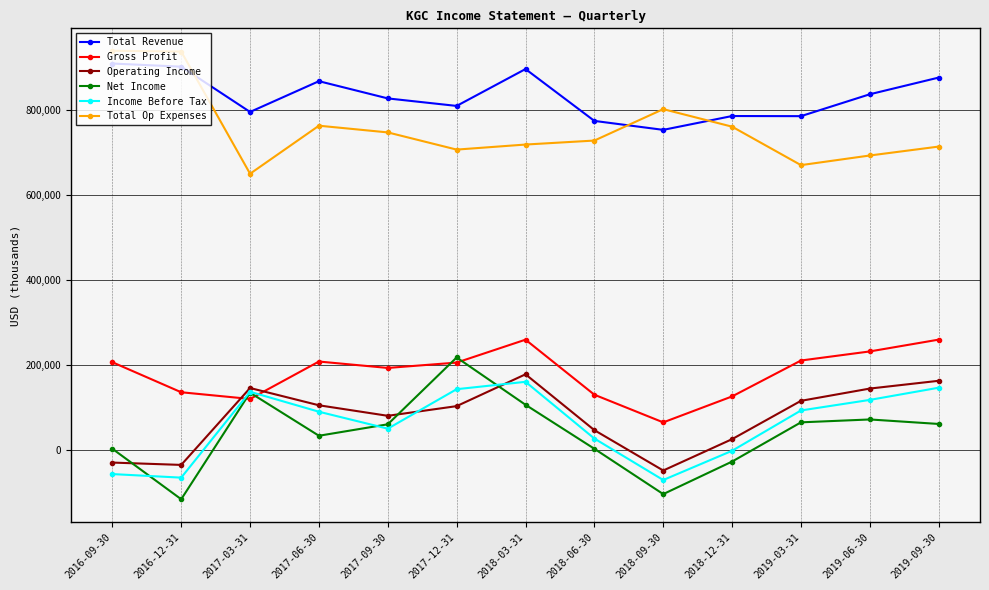

Between 2019-03-31 and 2019-09-30, which series saw the biggest shift?

Total Revenue